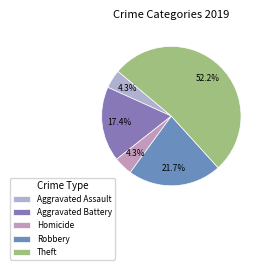

How many slices are in this pie chart?

5